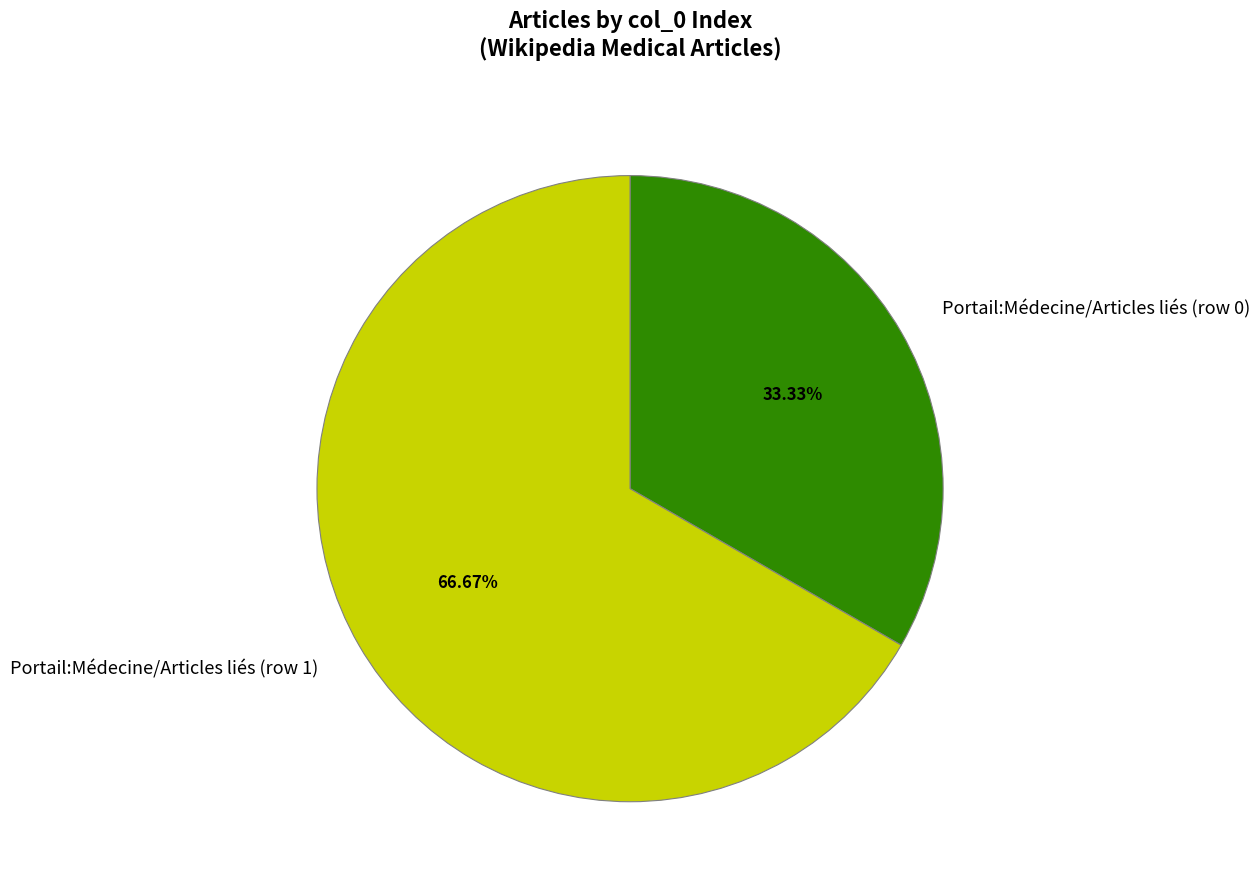

What is the largest slice in the pie chart?

Portail:Médecine/Articles liés (row 1)